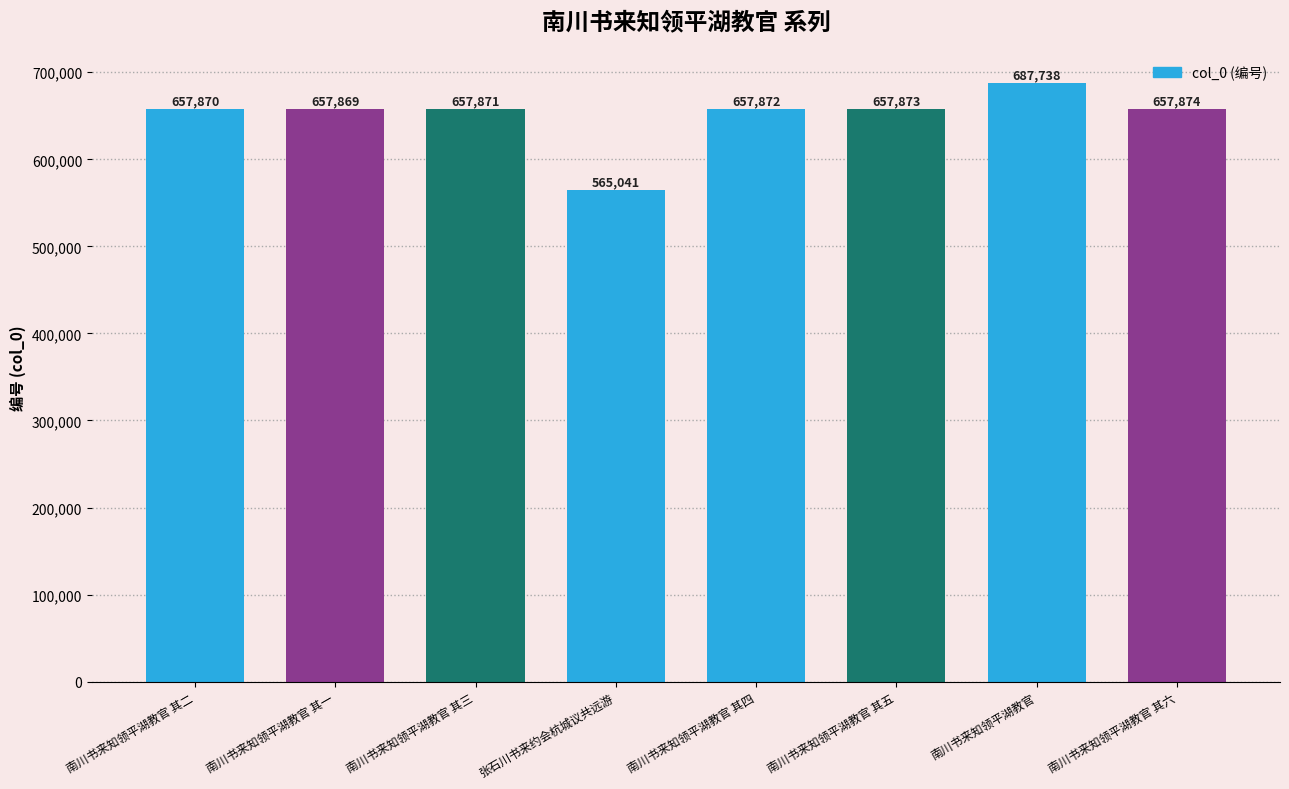

What is the change in value from 张石川书来约会杭城议共远游 to 南川书来知领平湖教官 其六?

+92833